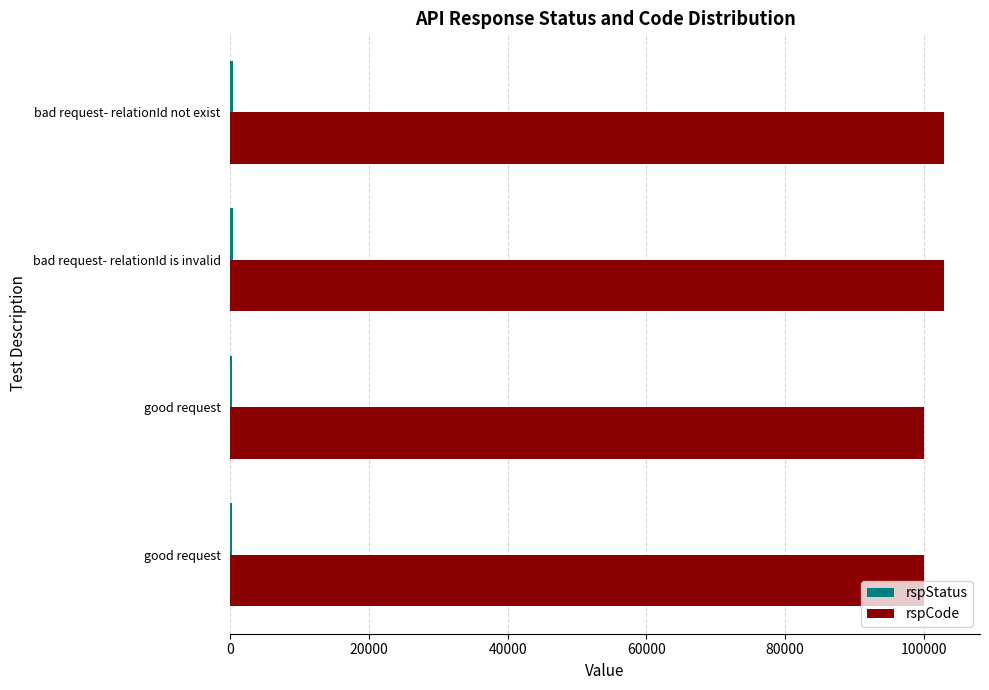

Count the number of data series in this chart.

2